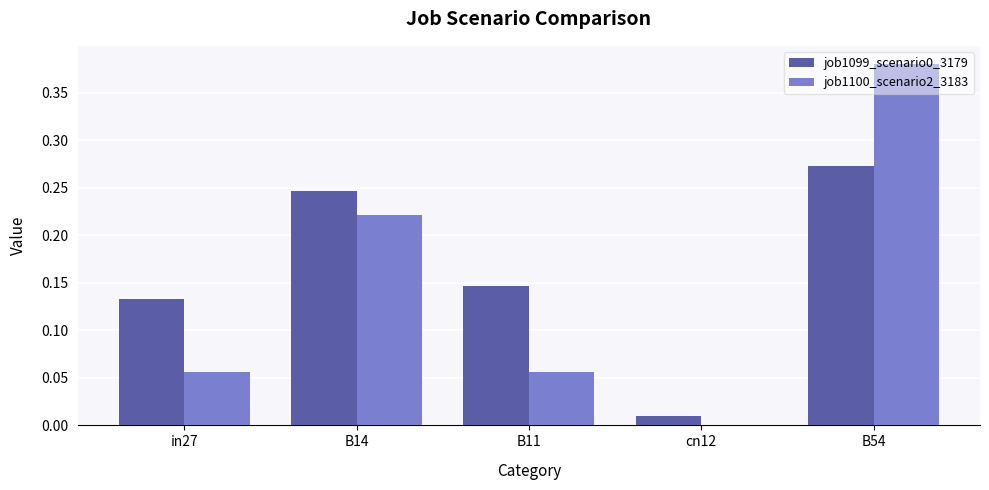

Is it true that job1100_scenario2_3183 equals 0.5 at B54?

False